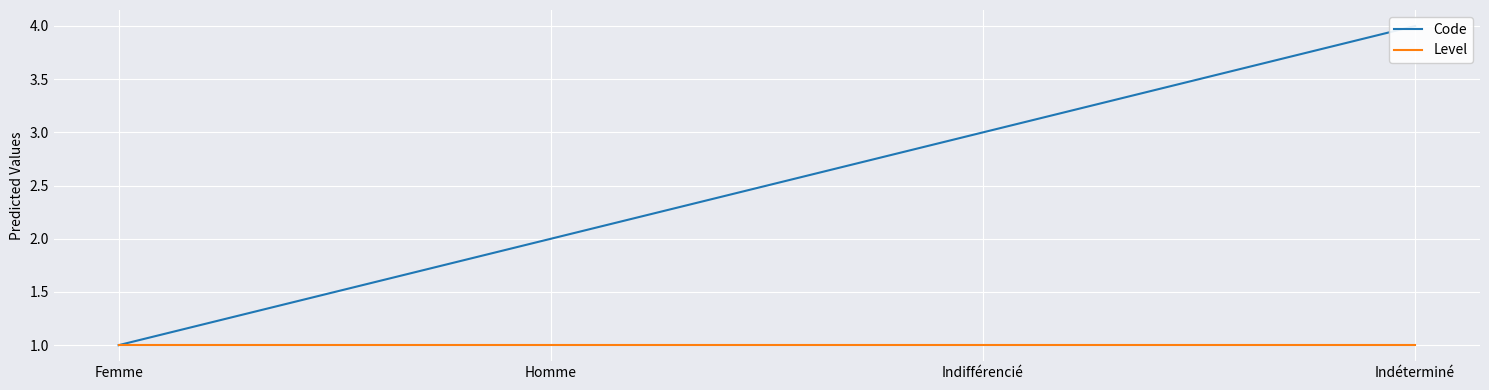

At which category is the sum across all series the highest?

Indéterminé